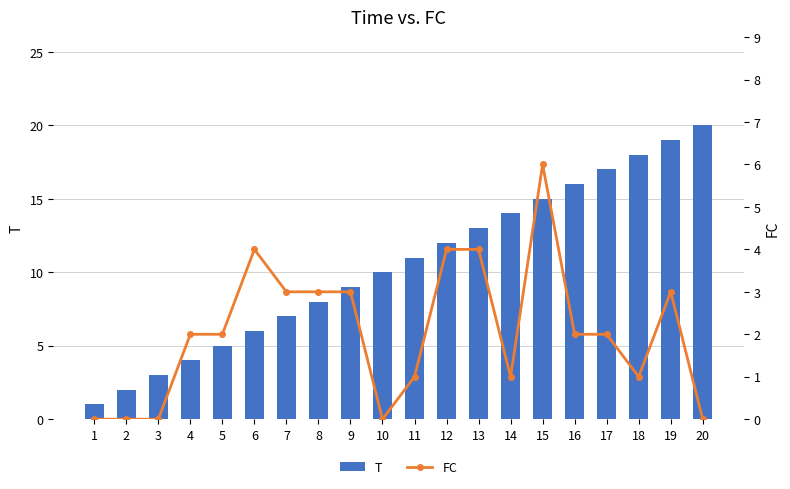

Which series has the widest spread of values?

T